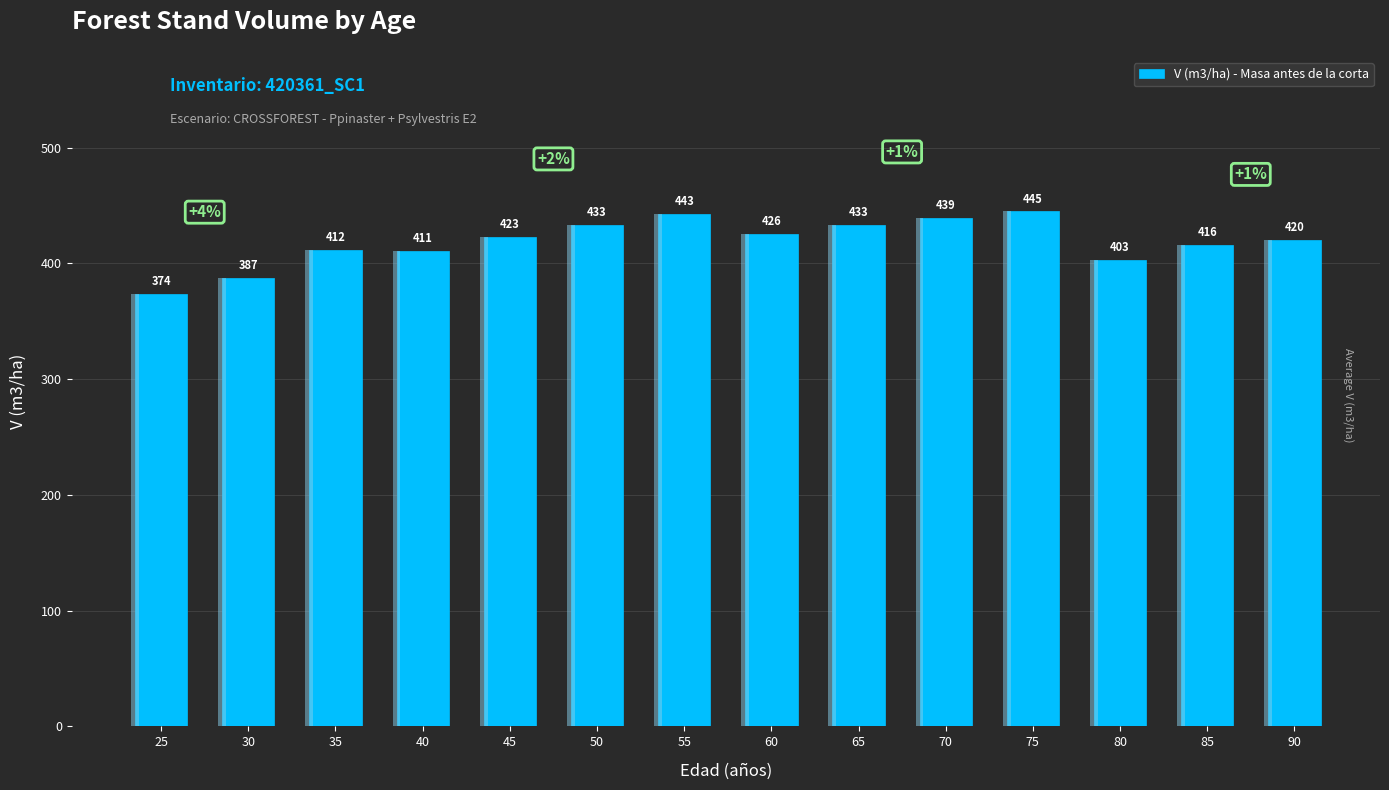

Reading left to right, extract all data points from this chart.

25=373.8	30=387.4	35=411.7	40=410.7	45=422.9	50=433.4	55=442.8	60=425.6	65=433.1	70=439.4	75=445.1	80=403.3	85=416.3	90=420.0